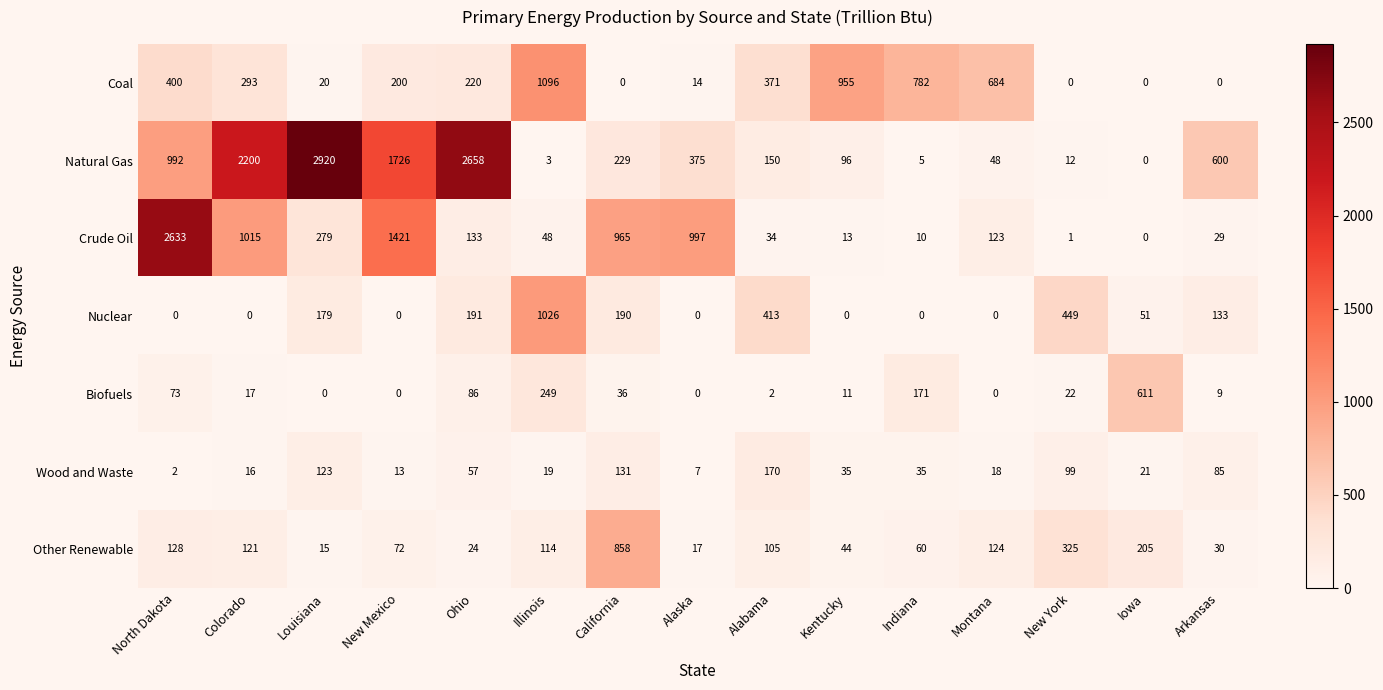

Between Alabama and Indiana, which series saw the biggest shift?

Nuclear